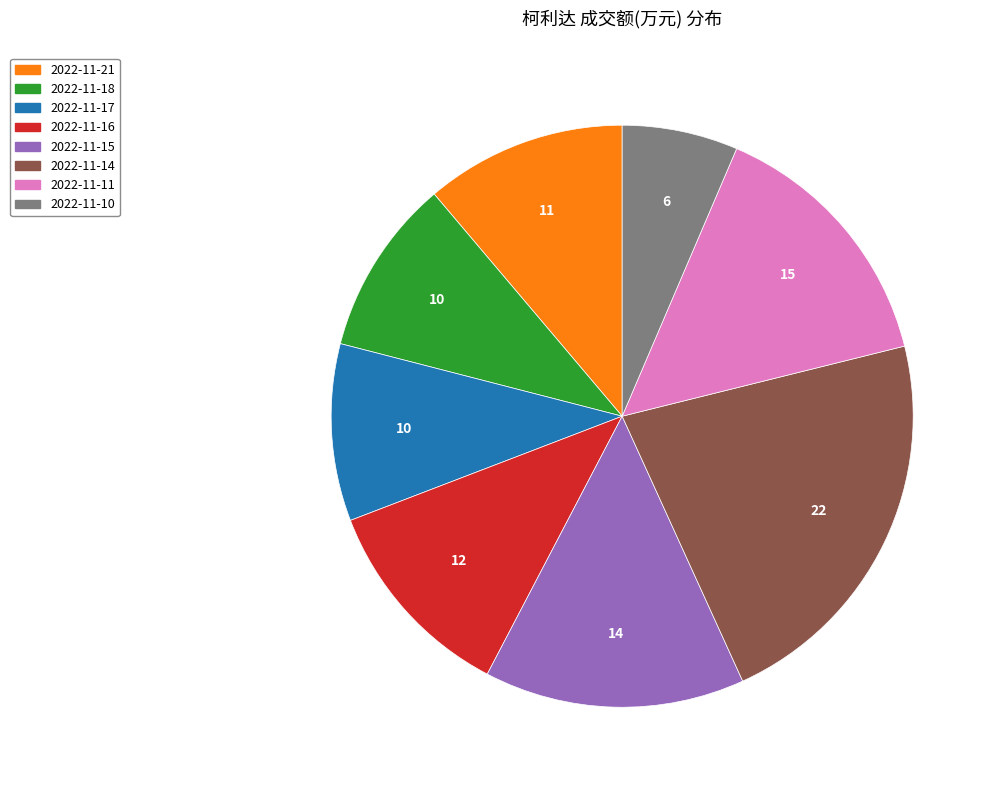

Which has a higher value, 2022-11-18 or 2022-11-10?

2022-11-18